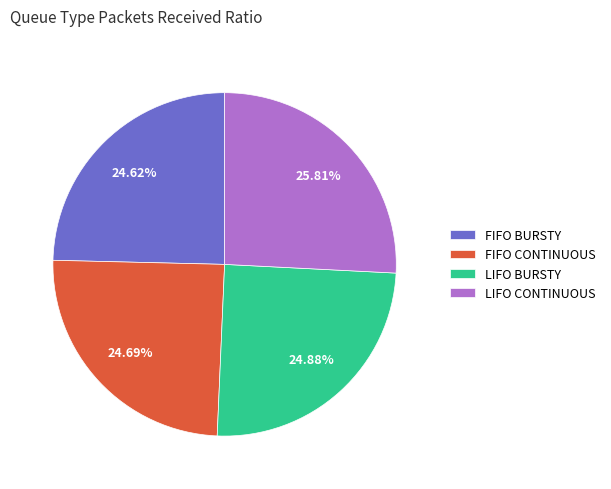

What is the largest slice in the pie chart?

LIFO CONTINUOUS